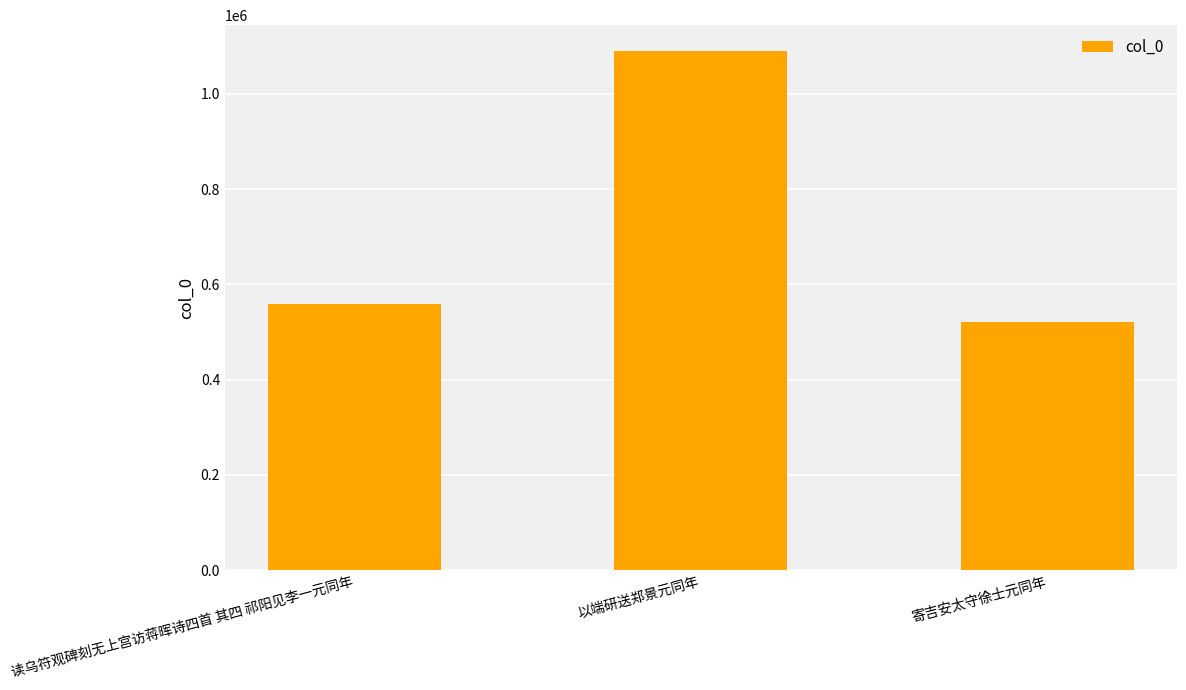

Reading right to left, what are all the values shown in this chart?

520752	1089384	558719